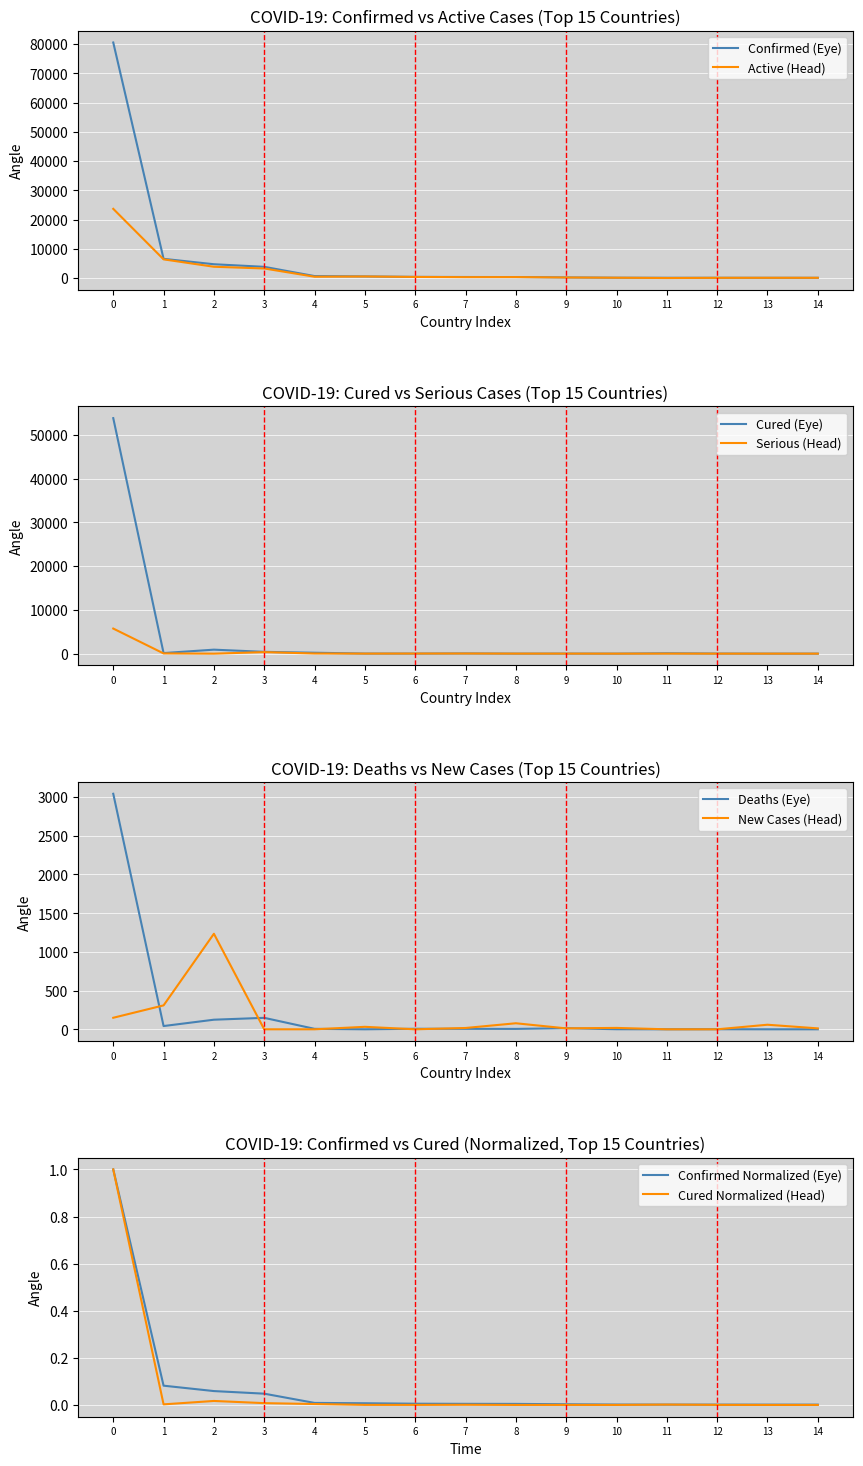

The Cured Normalized (Head) series shows 0.0 at 12. True or false?

True